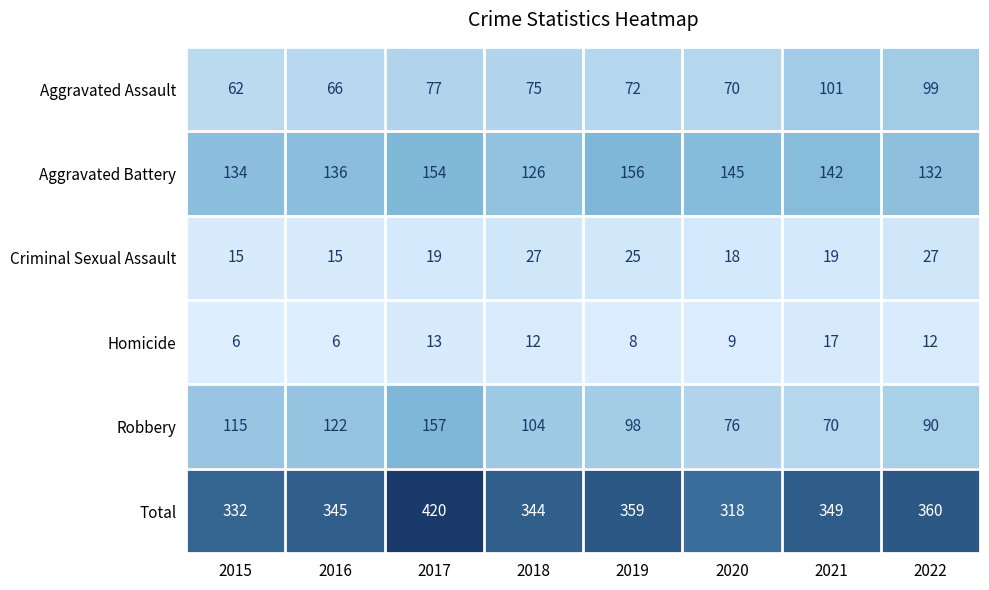

The Robbery series shows 74 at 2017. True or false?

False